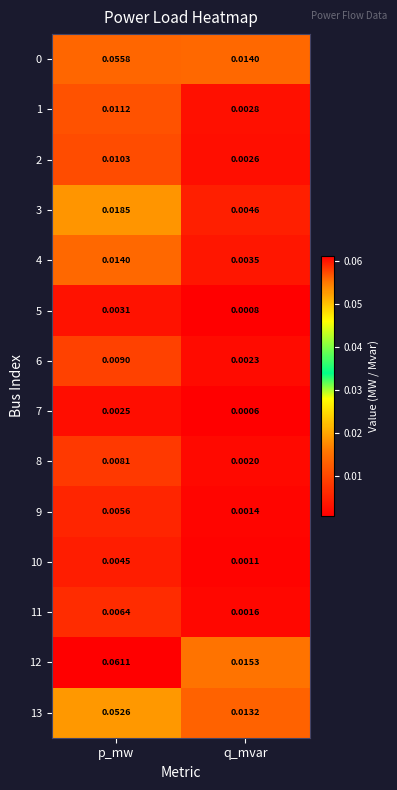

At which label is 4 closest to 0?

q_mvar